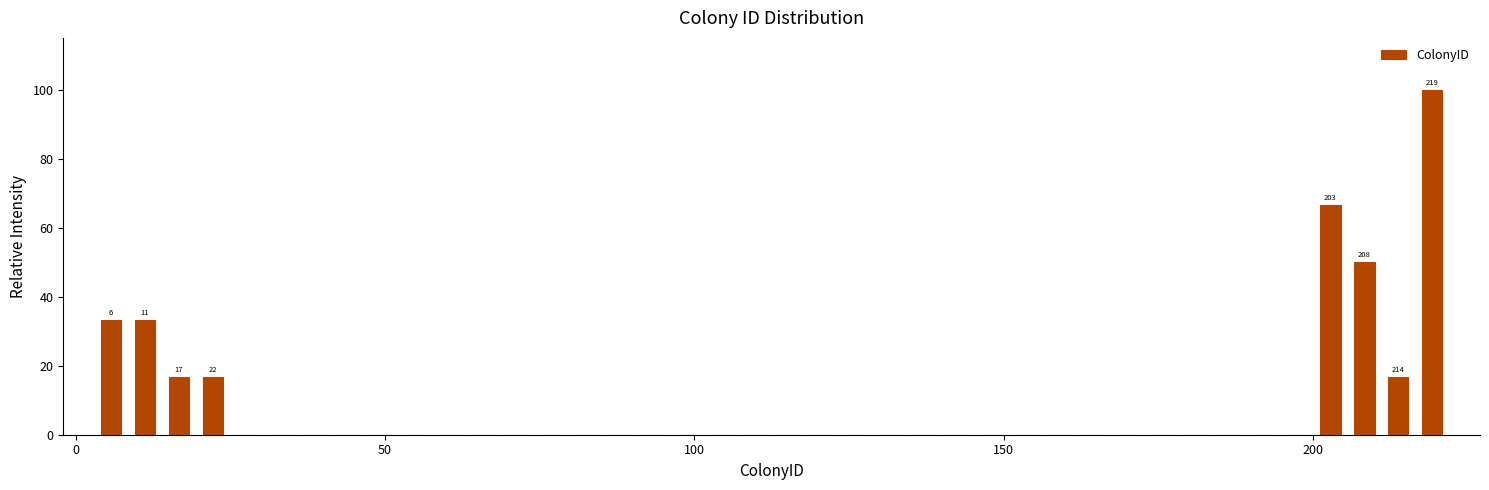

Around what value on the x-axis is the tallest bar? Give the approximate position of its centre, as read against the axis.

220